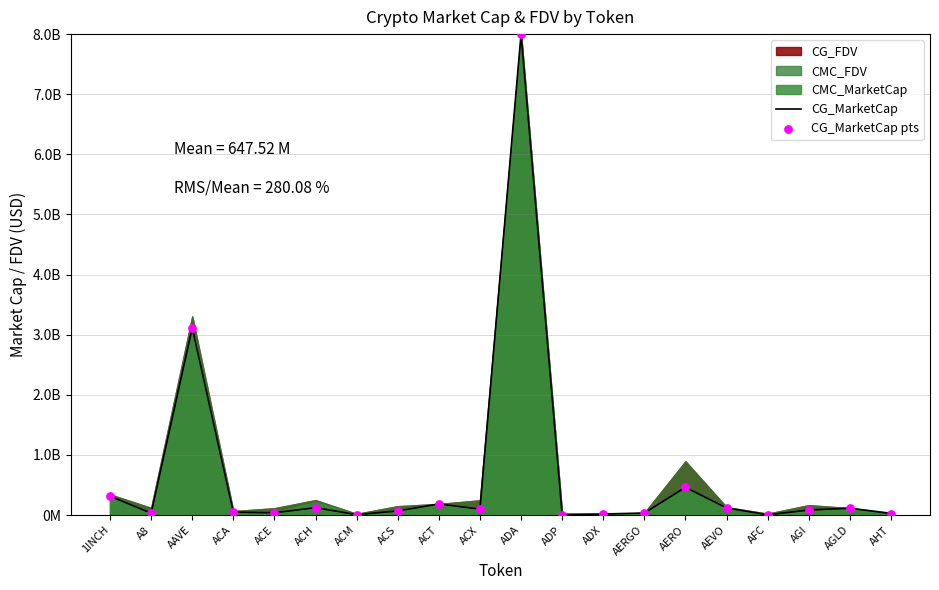

At which category is the sum across all series the highest?

ADA